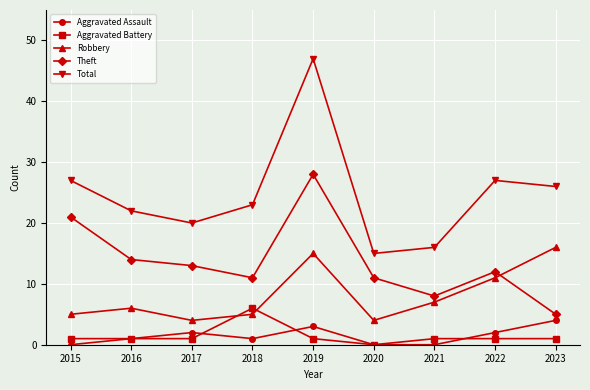

Which label corresponds to the largest value in the chart?

2019